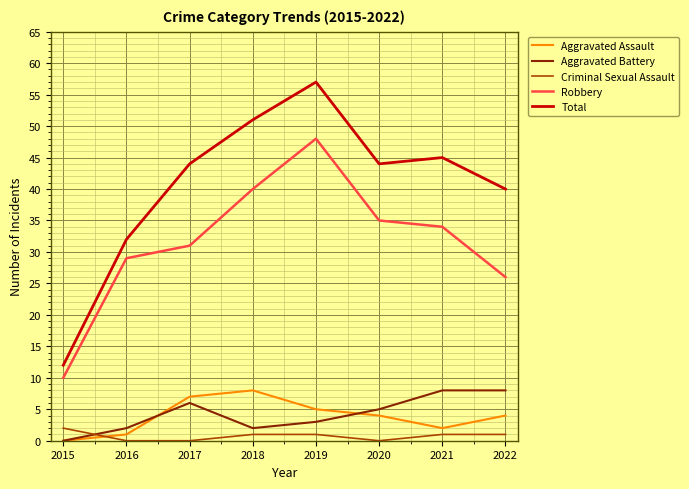

What are all the series names shown in the legend?

Aggravated Assault, Aggravated Battery, Criminal Sexual Assault, Robbery, Total